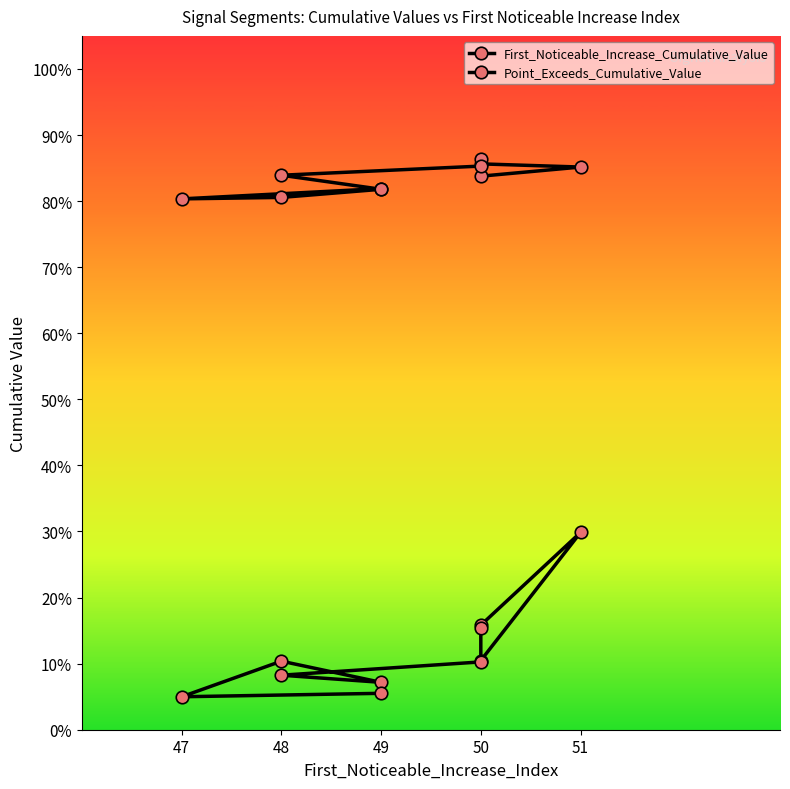

How many categories are shown in the chart?

10